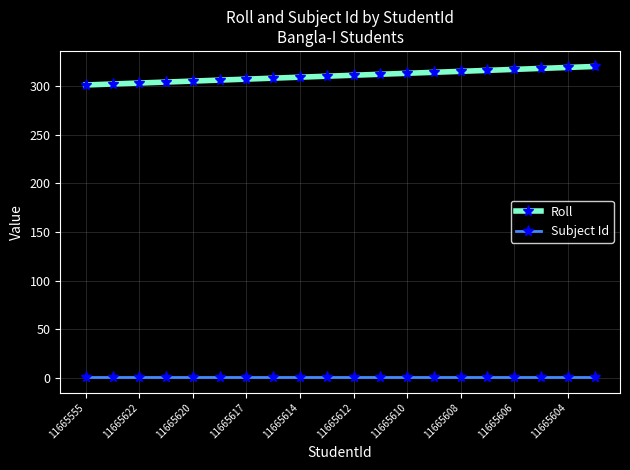

What is the value of the Roll point at the 12th from the left?

312